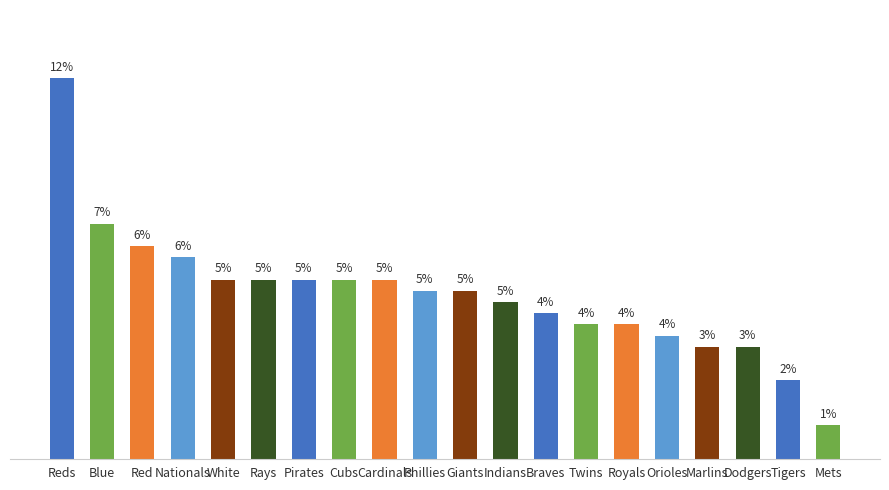

The value at Rays is 6. True or false?

False